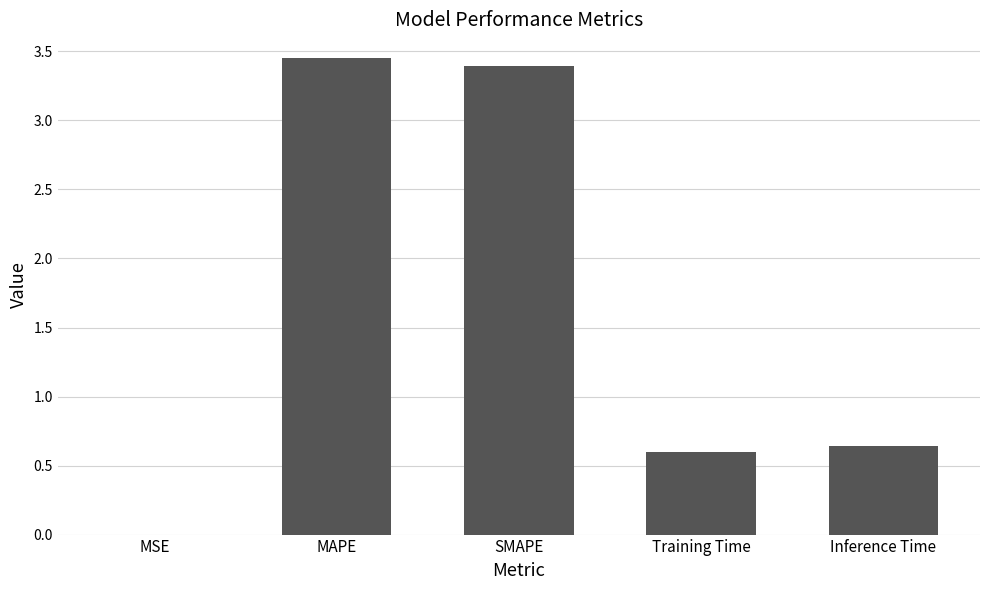

What is the sum of the values at Training Time and MAPE?

4.1